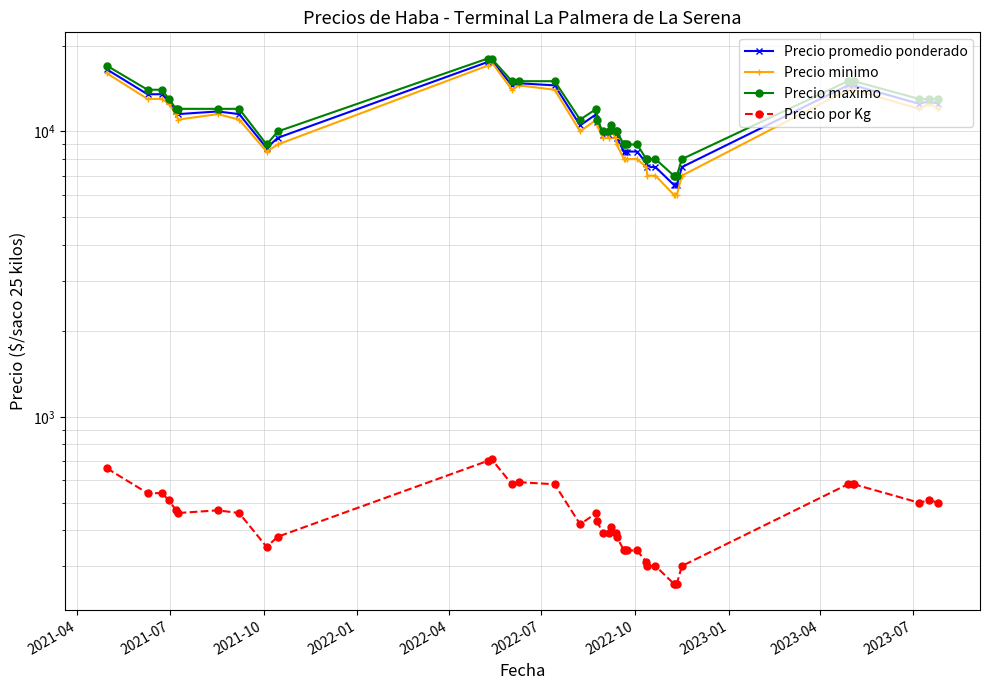

List the series in order of their peak value, highest first.

Precio maximo, Precio promedio ponderado, Precio minimo, Precio por Kg